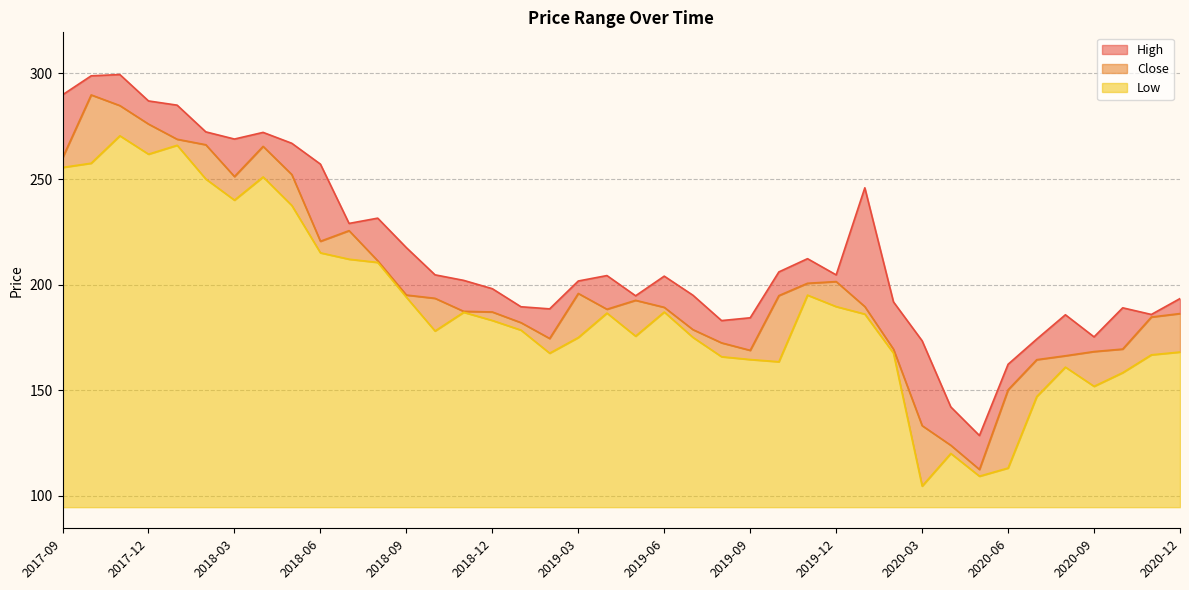

Rank the categories by Close value from lowest to highest.

2020-05, 2020-04, 2020-03, 2020-06, 2020-07, 2020-08, 2020-09, 2019-09, 2020-02, 2020-10, 2019-08, 2019-02, 2019-07, 2019-01, 2020-11, 2020-12, 2018-12, 2018-11, 2019-04, 2019-06, 2020-01, 2019-05, 2018-10, 2019-10, 2018-09, 2019-03, 2019-11, 2019-12, 2018-08, 2018-06, 2018-07, 2018-03, 2018-05, 2017-09, 2018-04, 2018-02, 2018-01, 2017-12, 2017-11, 2017-10